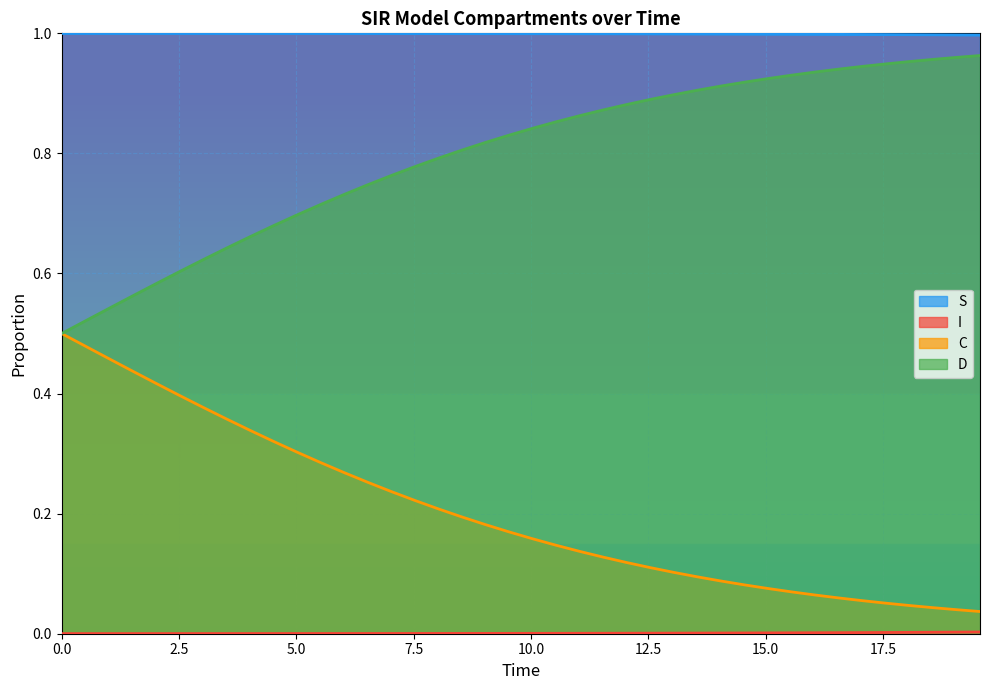

Rank the series by their maximum value, from highest to lowest.

S, D, C, I